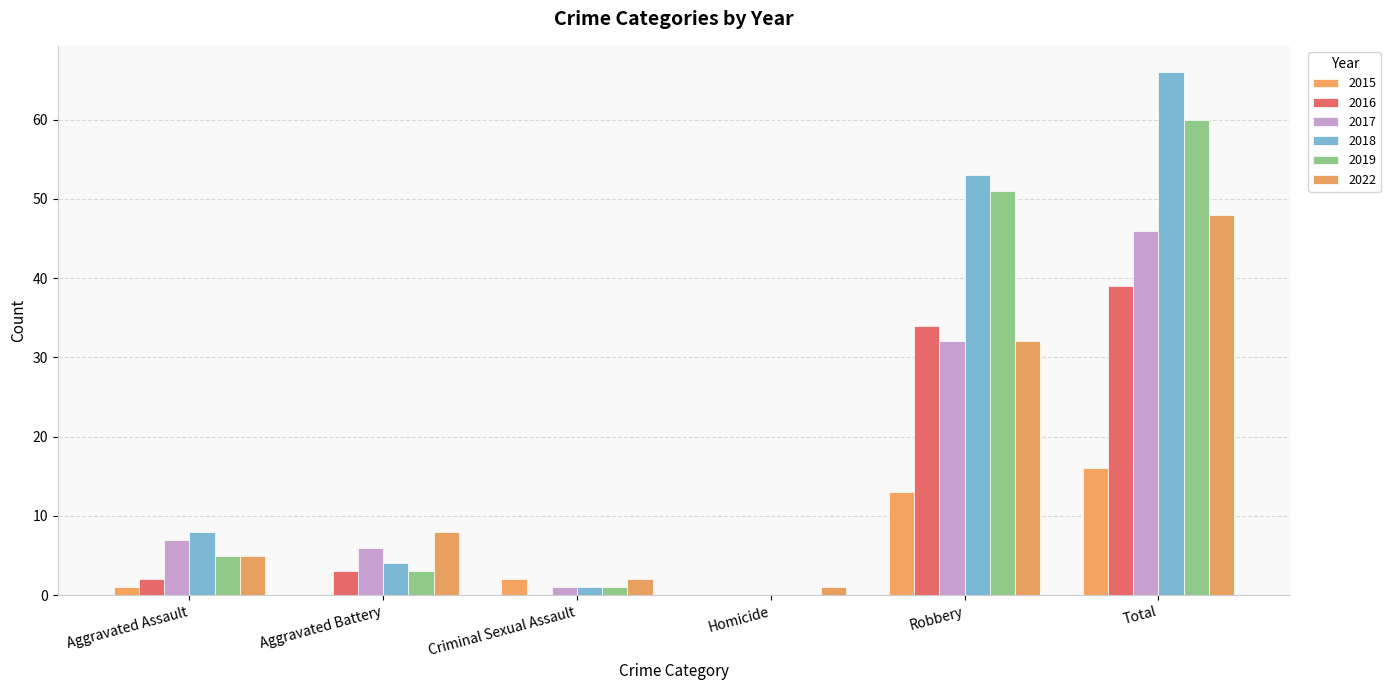

Between Criminal Sexual Assault and Homicide, which series saw the biggest shift?

2015